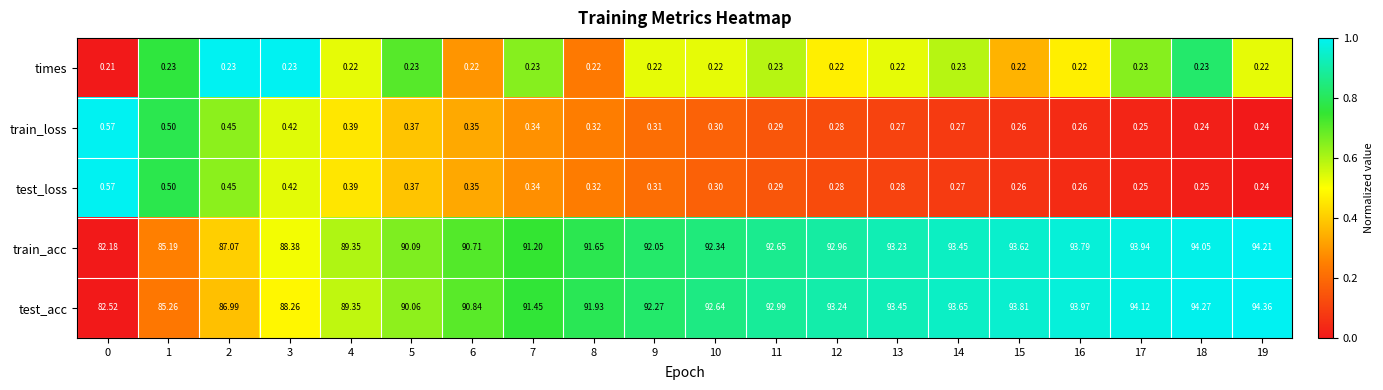

How many series are shown in this chart?

5